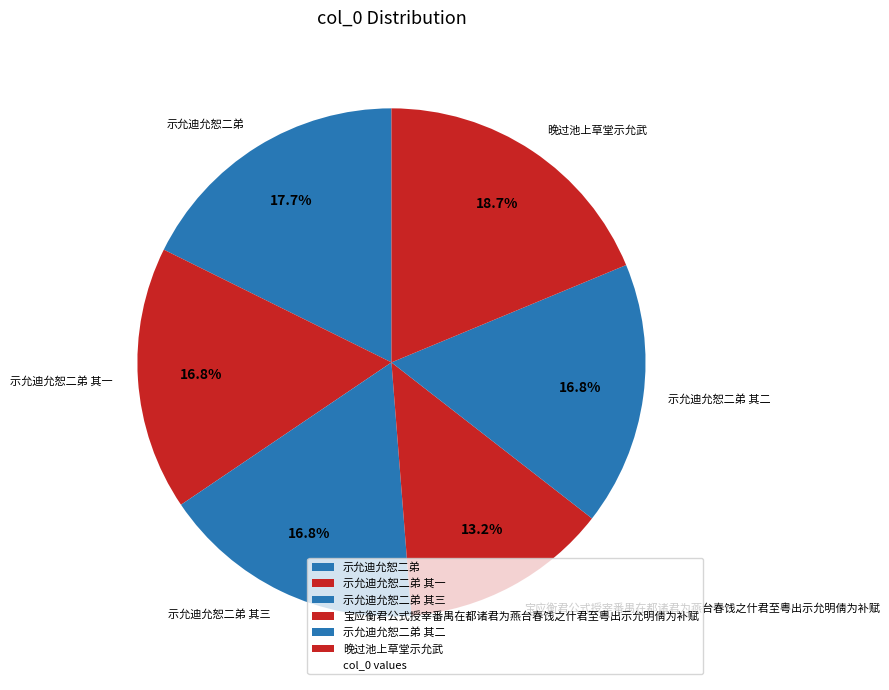

Is there any slice that represents more than half of the pie?

No